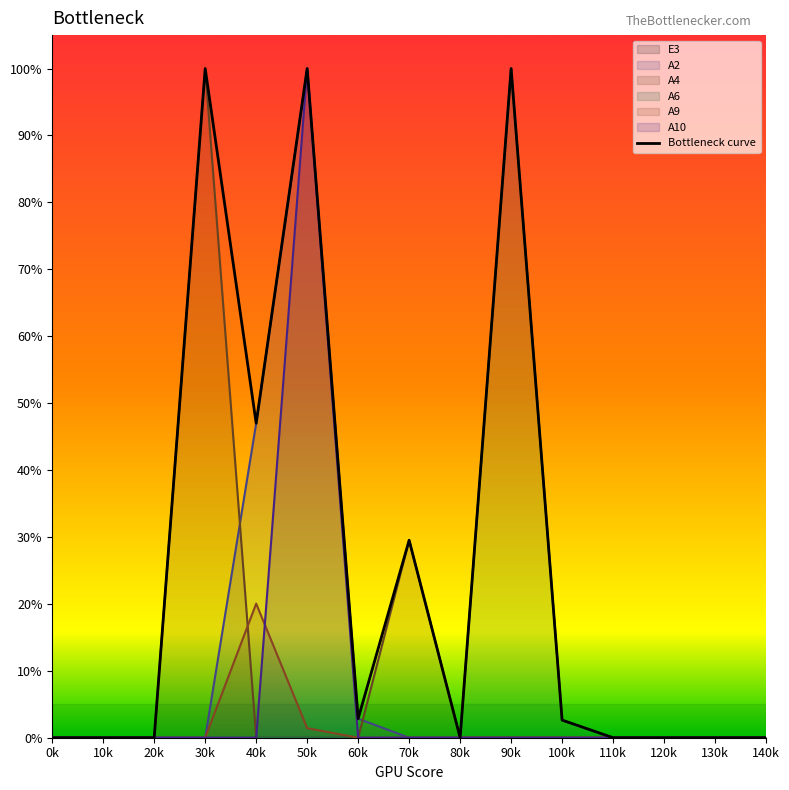

How many points are lower than both their immediate neighbors (excluding endpoints)?

3